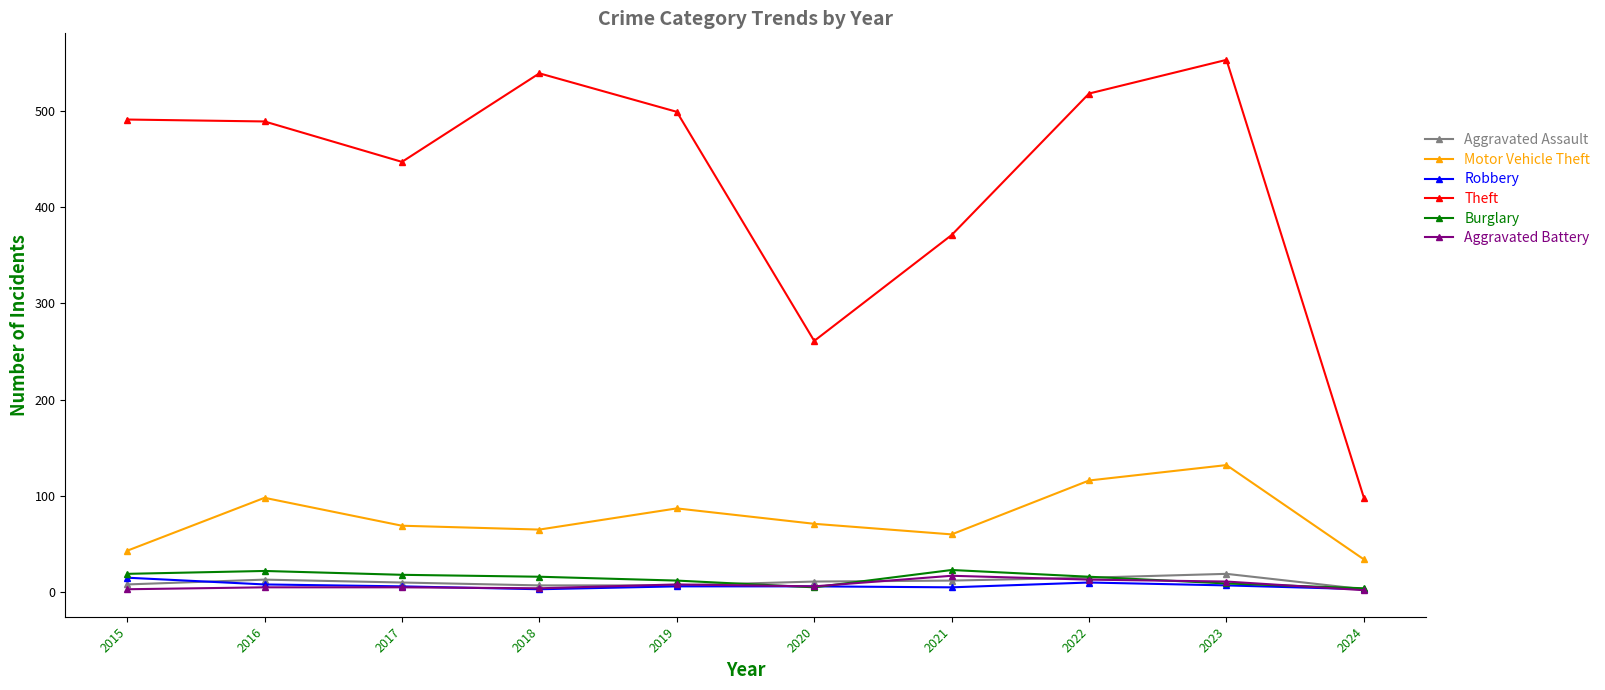

What is the total value across all series at 2024?

144